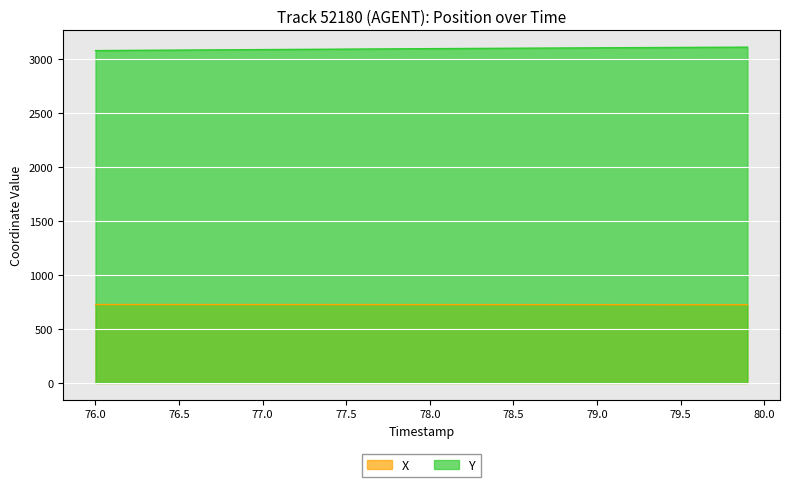

Reading left to right, list all the values displayed in this chart.

X: 726.1	726.1	726.1	726.0	726.0	726.0	725.9	725.9	725.8	725.8	725.8	725.7	725.7	725.6	725.6	725.5	725.5	725.4	725.4	725.3	725.3	725.2	725.2	725.1	725.1	725.0	725.0	724.9	724.8	724.8	724.7	724.7	724.6	724.6	724.5	724.5	724.4	724.4	724.3	724.3
Y: 3078.1	3079.0	3079.9	3080.8	3081.8	3082.7	3083.6	3084.5	3085.4	3086.3	3087.2	3088.2	3089.1	3090.0	3090.8	3091.7	3092.6	3093.4	3094.3	3095.1	3096.0	3096.8	3097.6	3098.4	3099.2	3100.0	3100.8	3101.5	3102.3	3103.0	3103.7	3104.5	3105.2	3105.9	3106.6	3107.2	3107.9	3108.6	3109.2	3109.9